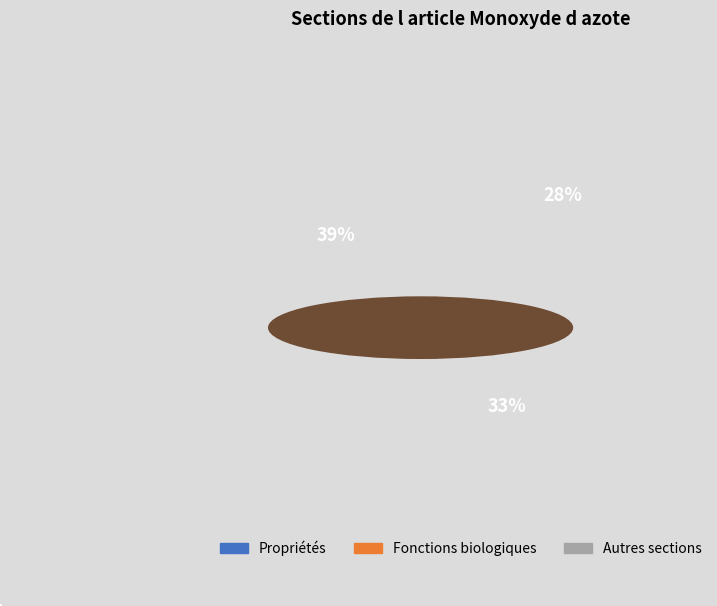

Does any single category account for the majority?

No